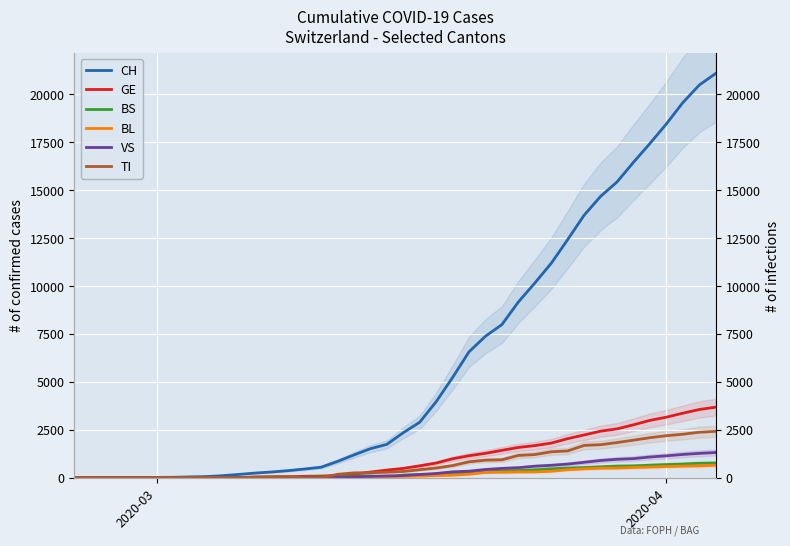

At how many categories does at least one series exceed 4276?

17